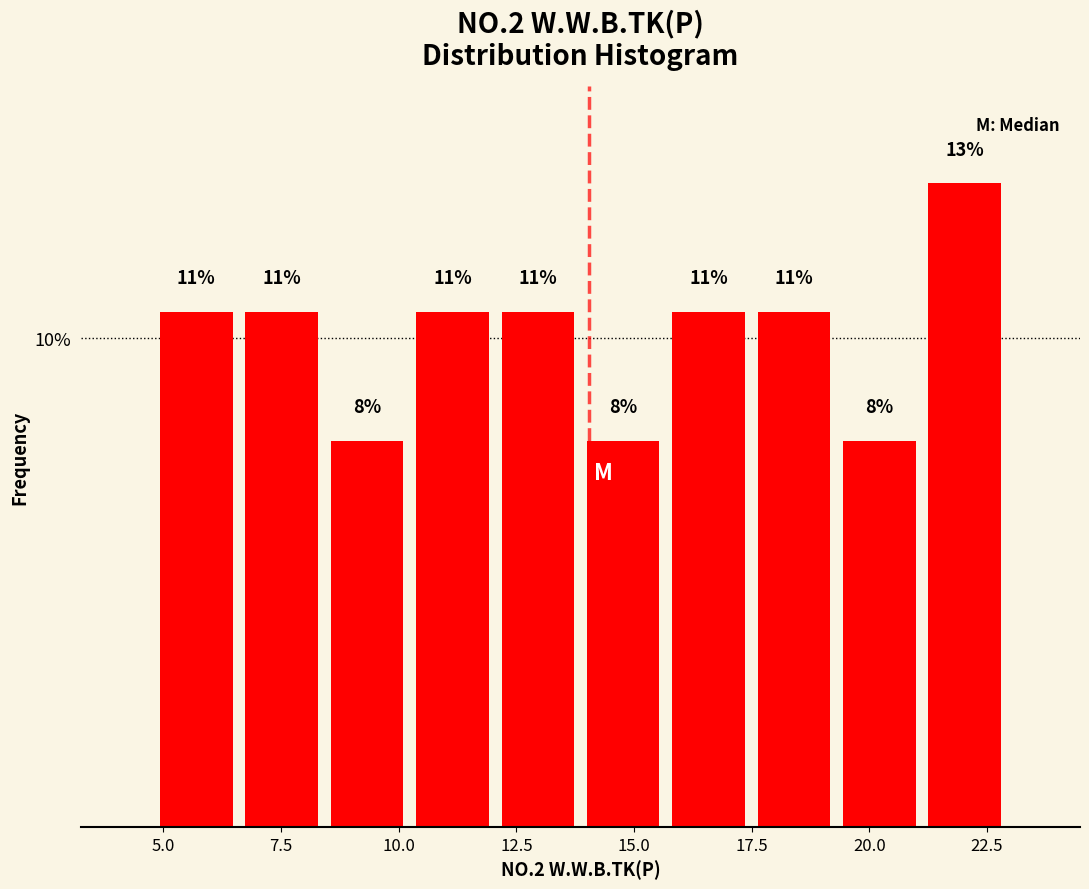

Around what value on the x-axis is the tallest bar? Give the approximate position of its centre, as read against the axis.

22.0